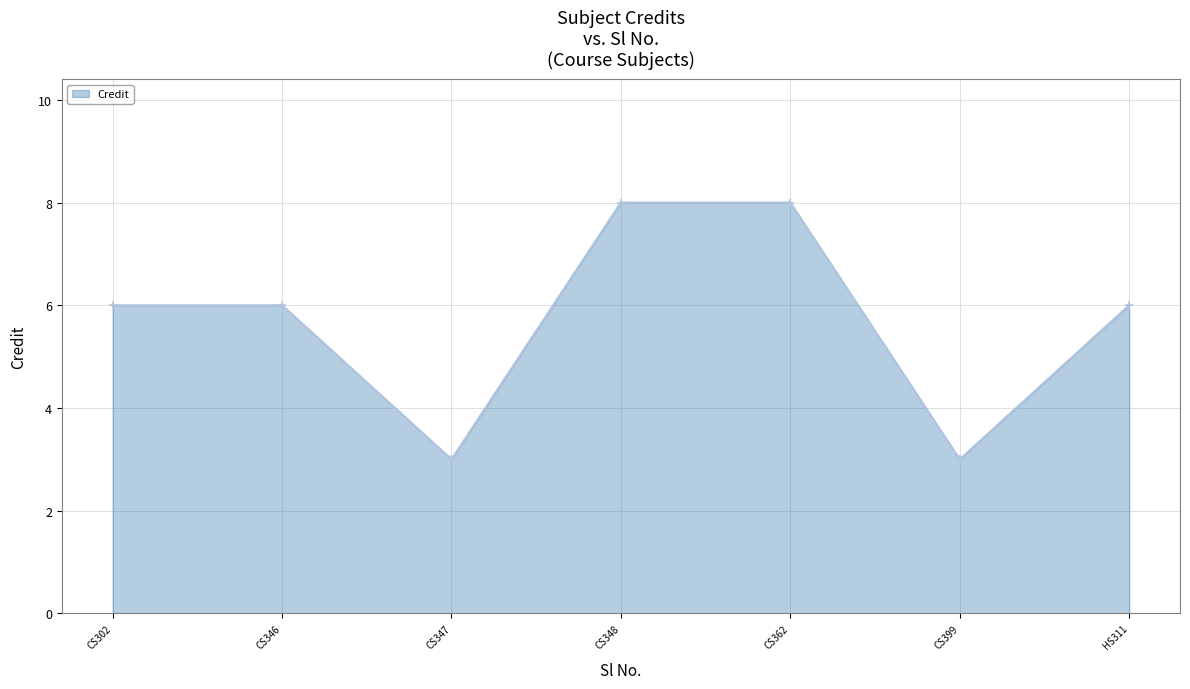

True or false: the data shows 11 at CS346.

False